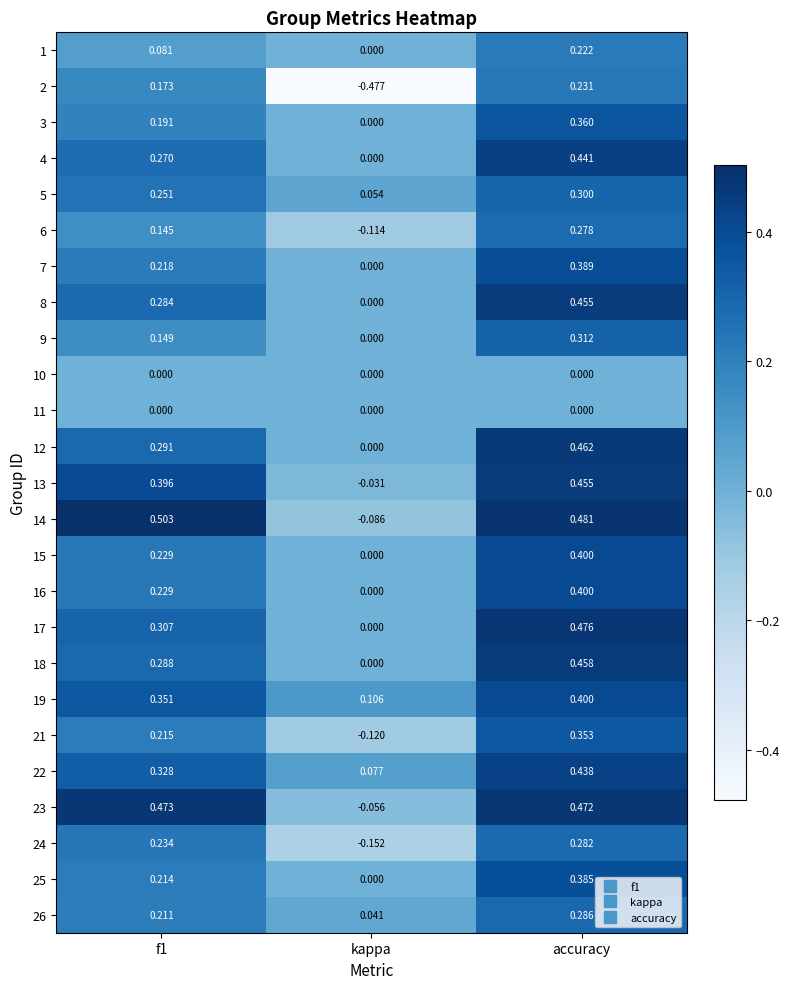

Where is 24 nearest to the value 0?

kappa